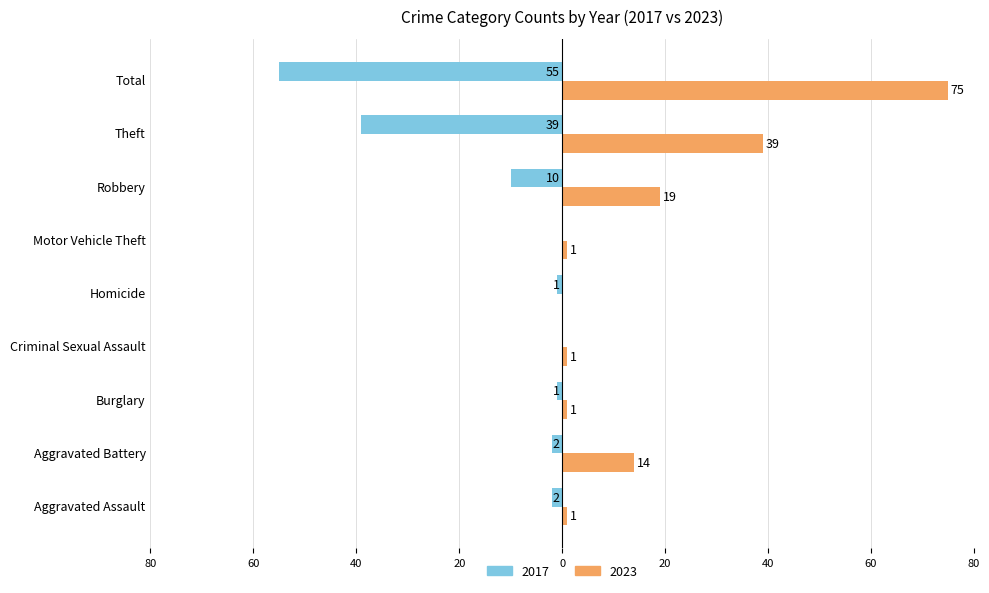

Between Burglary and Aggravated Battery, which is larger?

Burglary